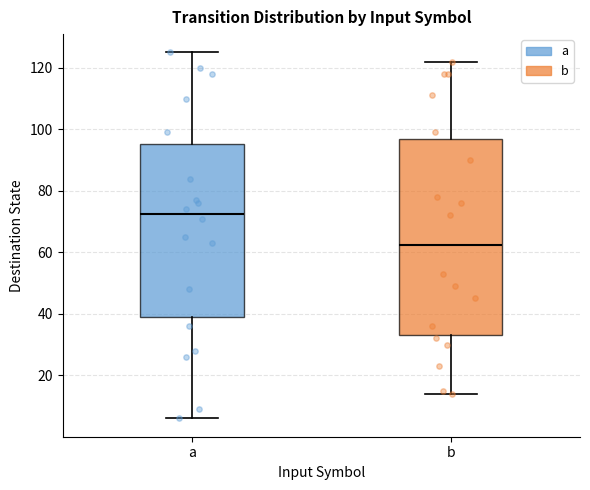

Reading left to right, transcribe this box plot: for each box, give where its median line is, the range the box spans, and where its two whiskers end, as read against the y-axis. The values are not printed on the chart, so give them approximately, as read against the axis.

a: median 72, box 40 to 96, whiskers 6 to 126
b: median 62, box 34 to 96, whiskers 14 to 122